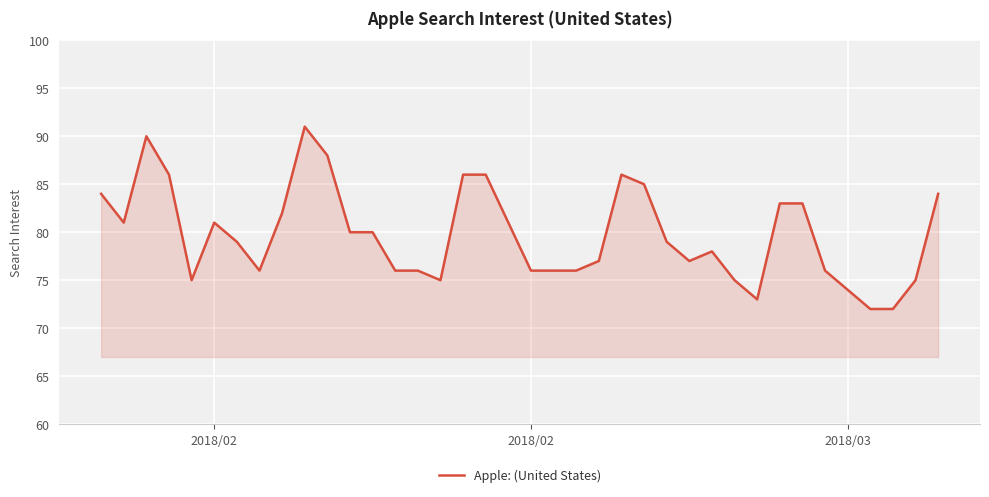

What is the minimum value shown in the chart?

72